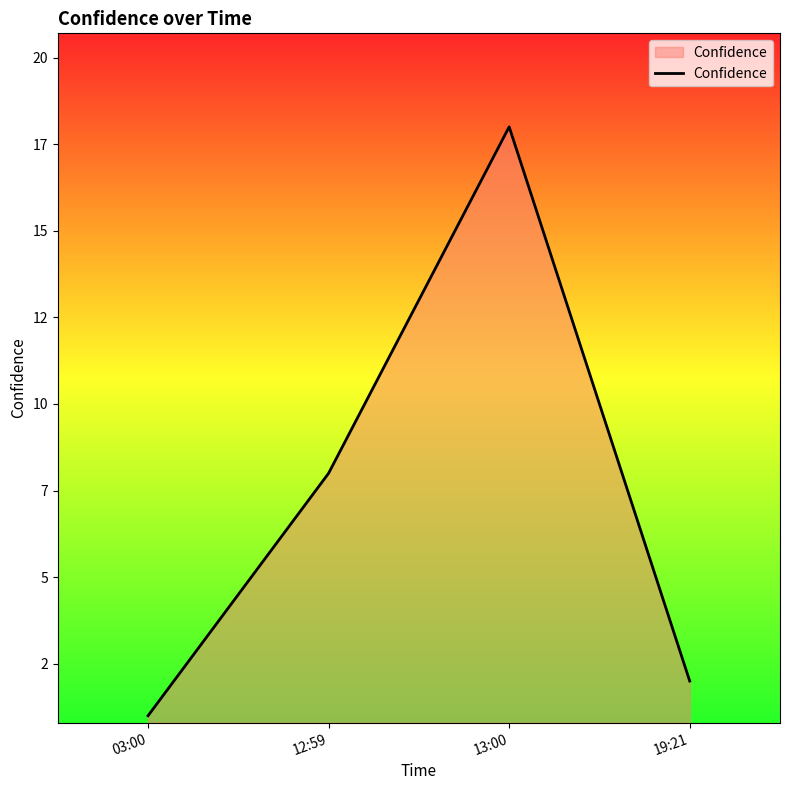

What is the maximum value shown in the chart?

18